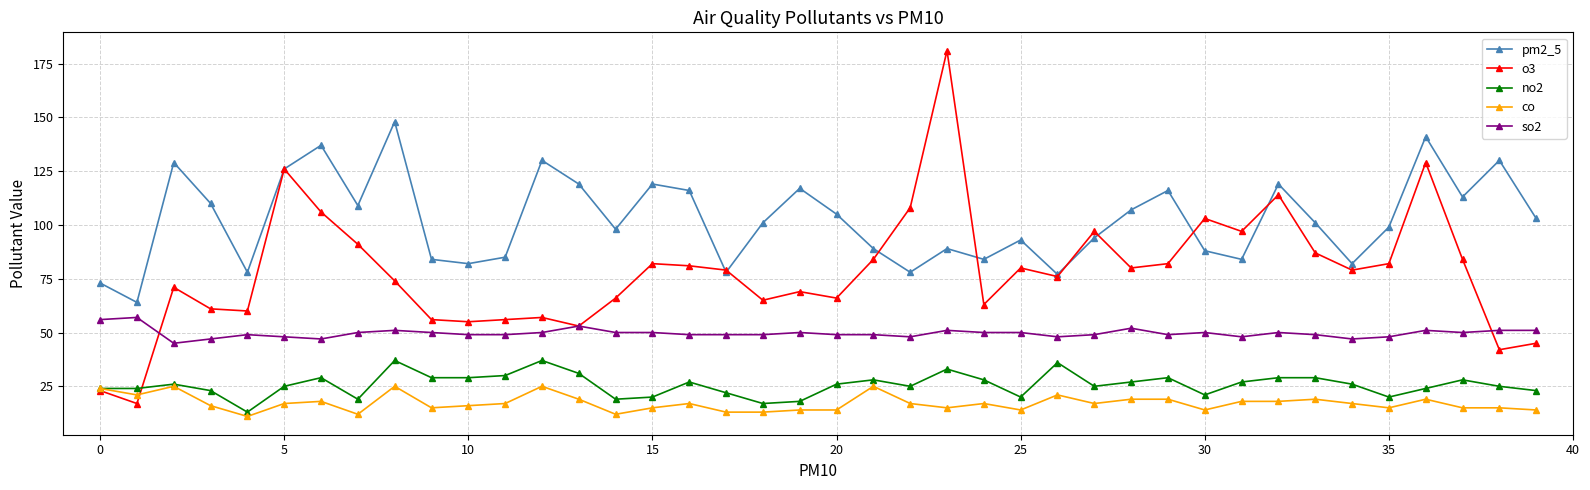

True or false: o3 and so2 intersect in this chart.

True